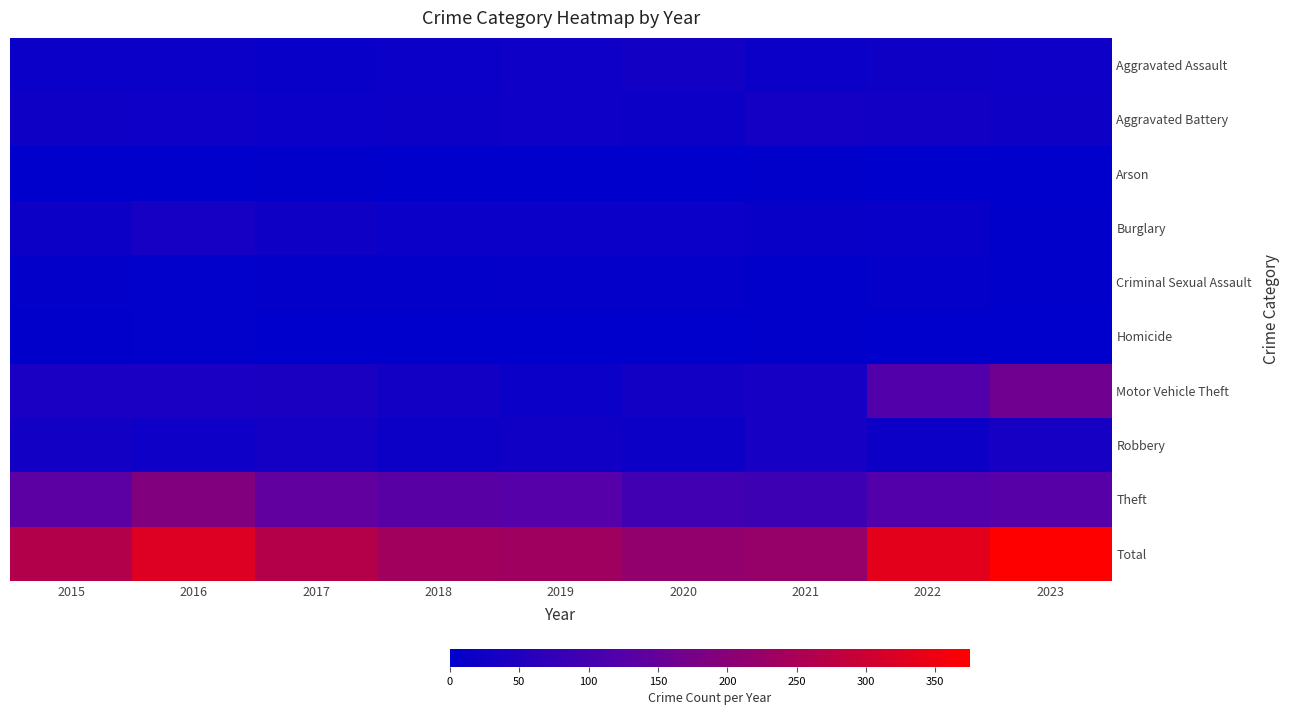

Which series has the largest range (max minus min)?

Total